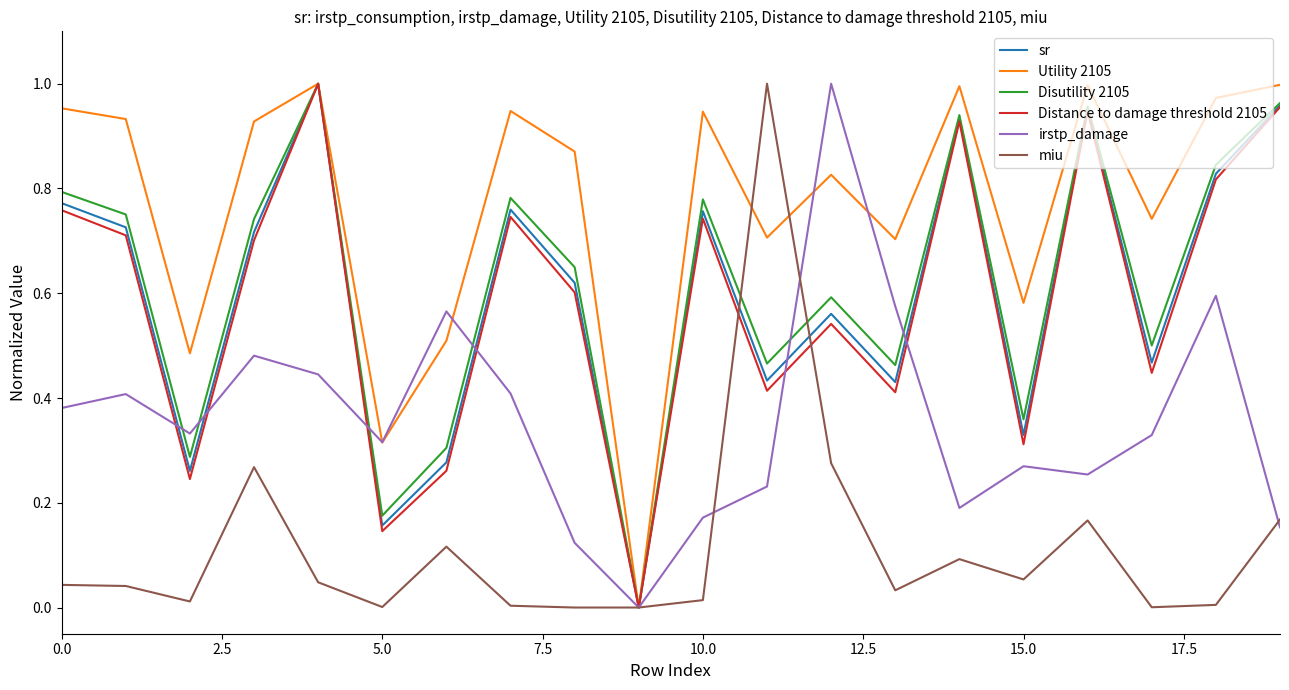

How many interior local peaks does the sr series have?

6